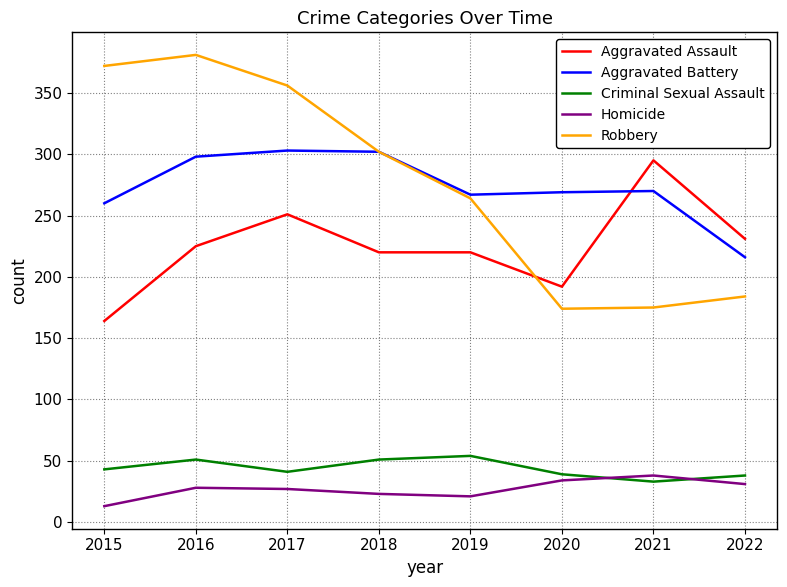

What is the difference between the Homicide values at 2016 and 2017?

1